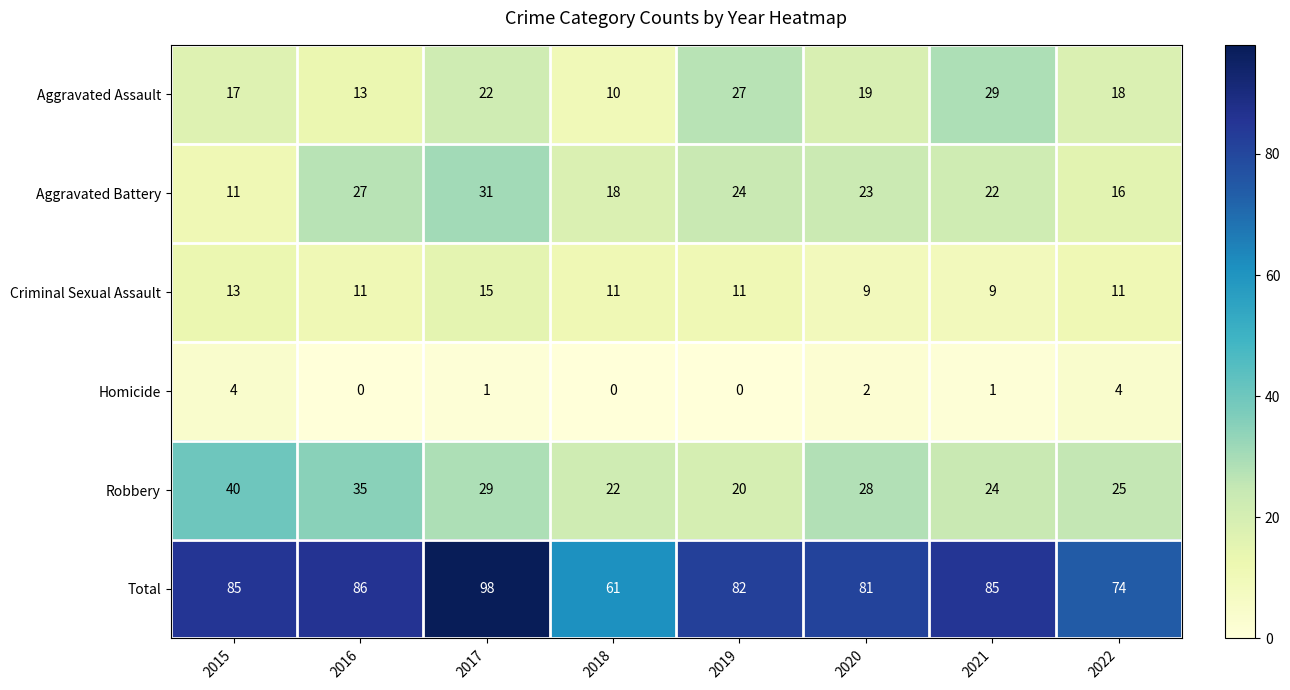

What is the difference between the Total values at 2022 and 2017?

24